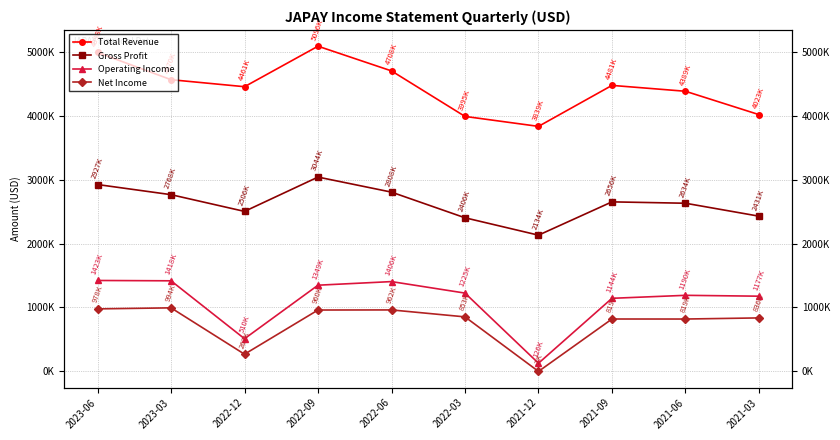

Which series has the largest range (max minus min)?

Operating Income